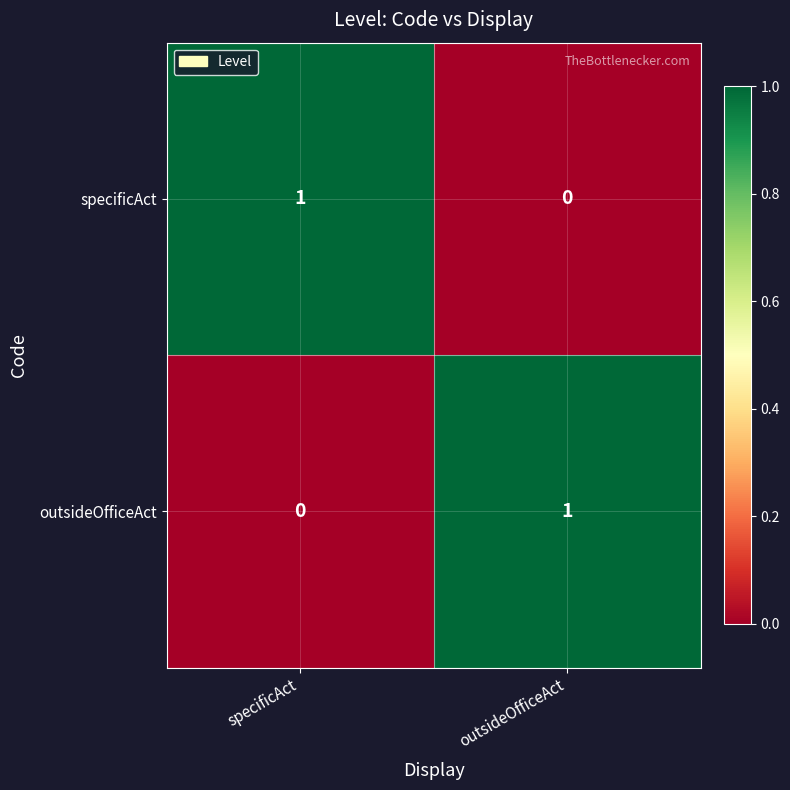

Reading left to right, extract all data points from this chart.

specificAct: 1	0
outsideOfficeAct: 0	1